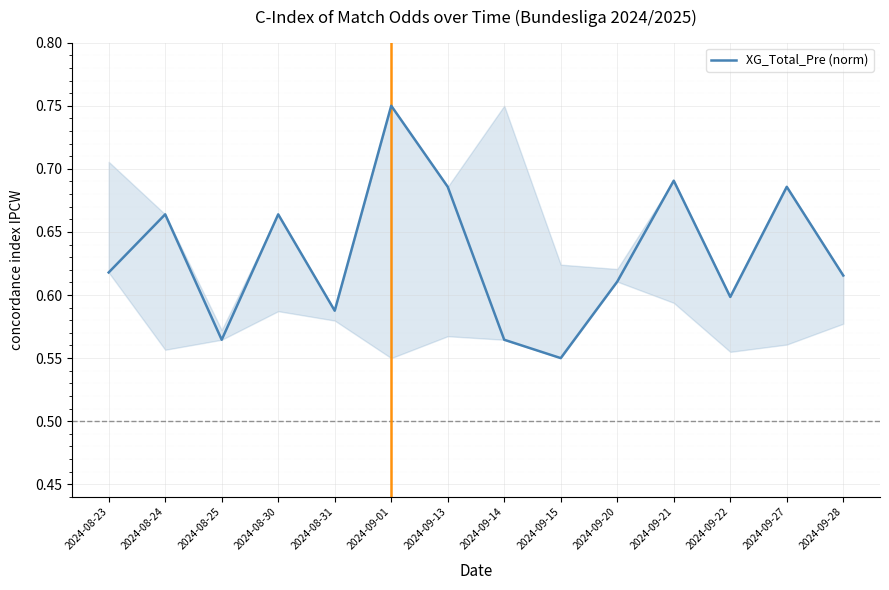

What is the label of the 12th point from the left?

2024-09-22